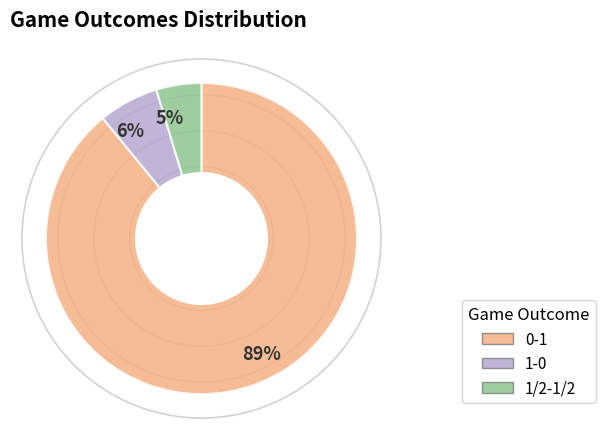

Count the number of slices in the pie.

3